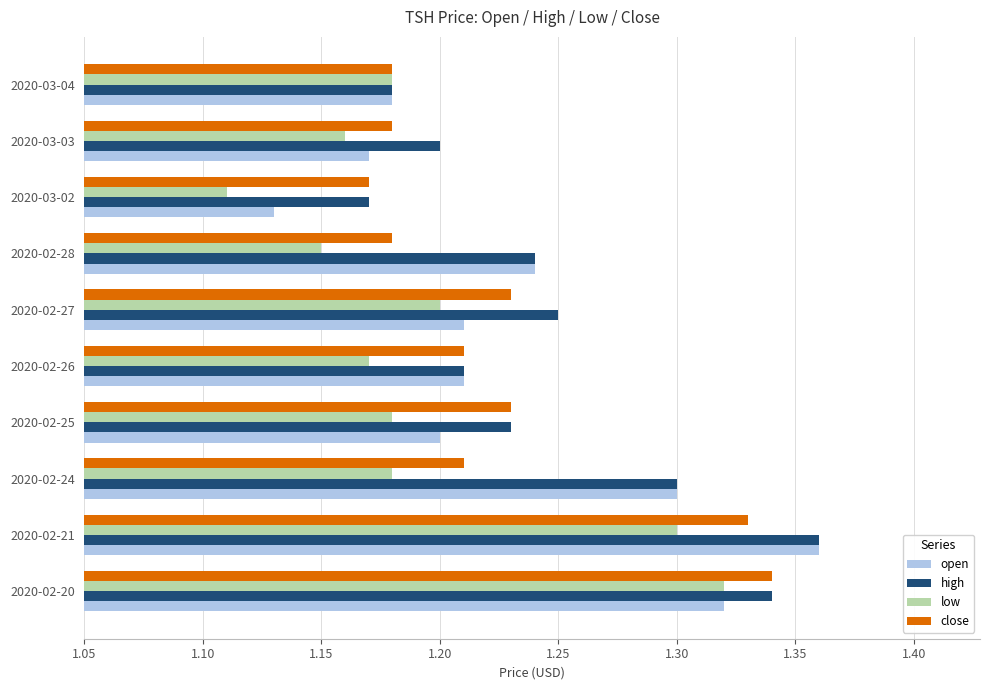

At which label does close reach its peak?

2020-02-20